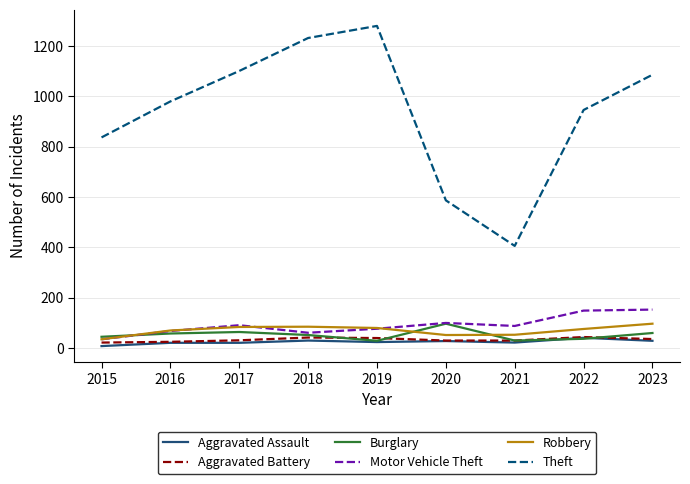

In Aggravated Battery, how many points are higher than both neighbors (excluding endpoints)?

2